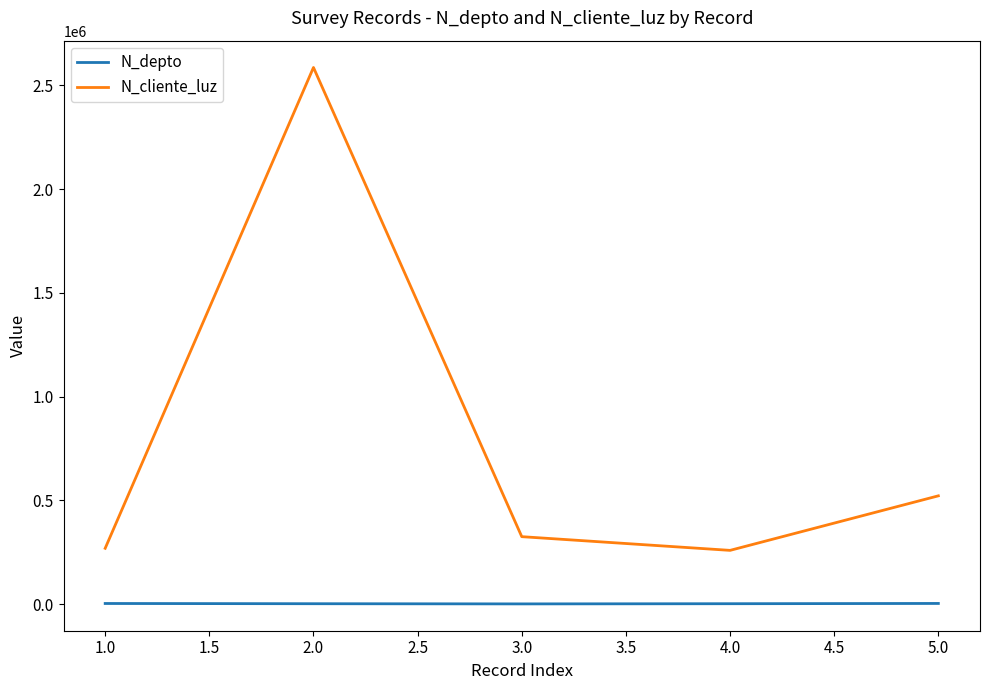

True or false: N_depto and N_cliente_luz intersect in this chart.

False